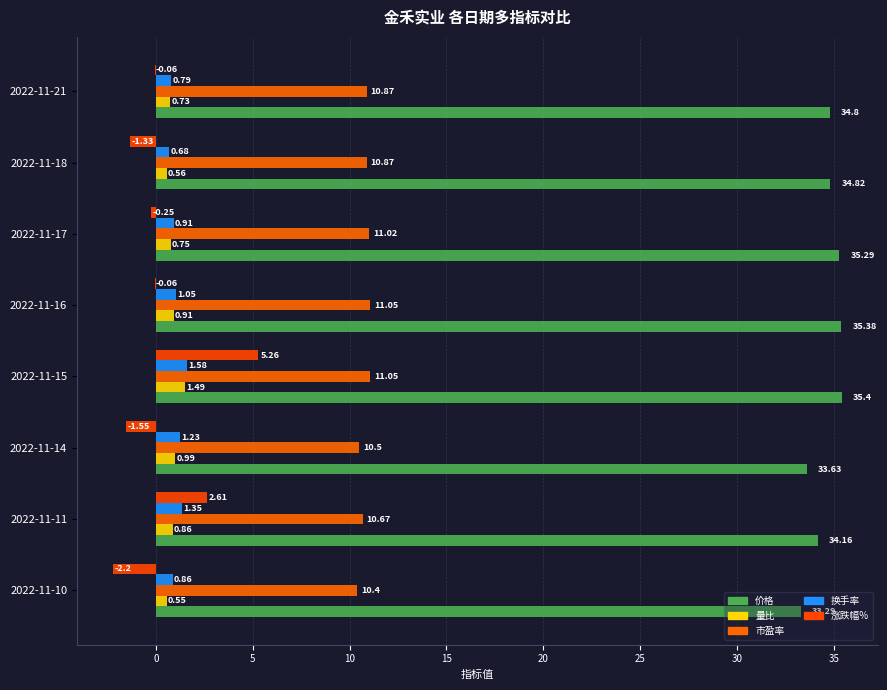

At which label is 量比 closest to 1?

2022-11-14